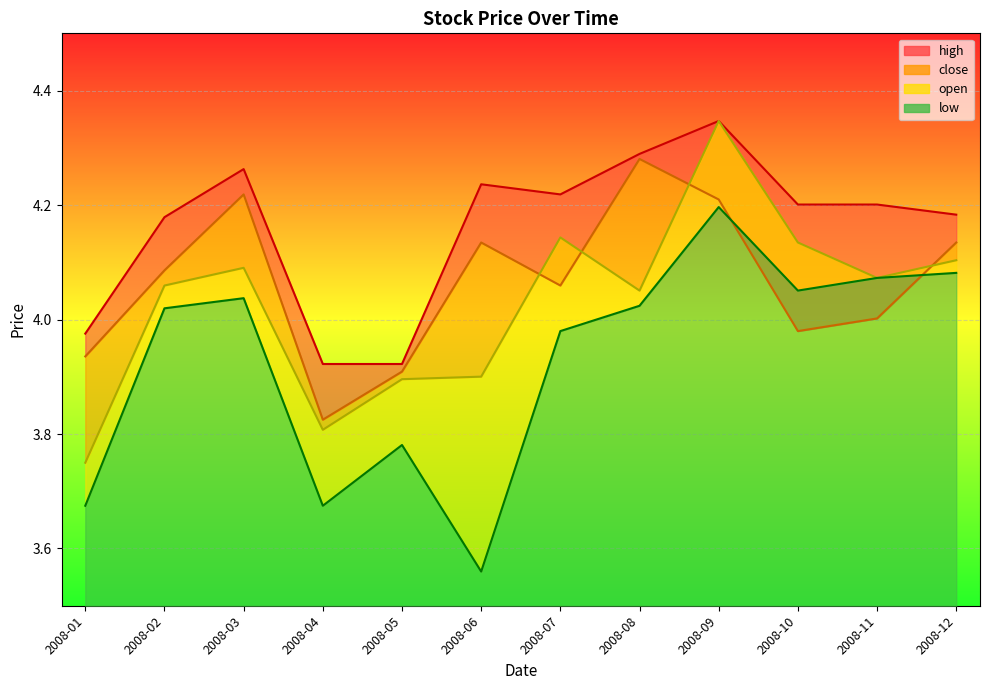

At how many categories does at least one series exceed 3?

12